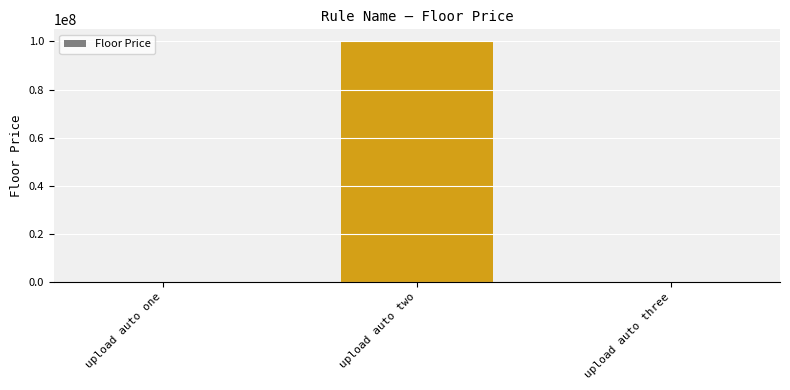

The value at upload auto two is 99999999.0. True or false?

True